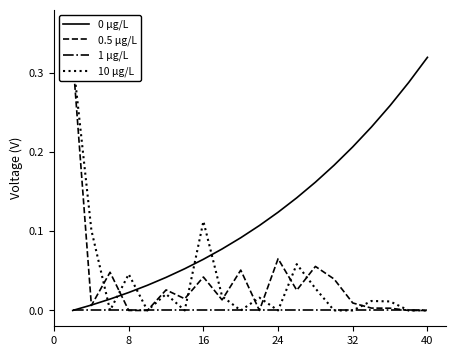

True or false: 0 μg/L and 1 μg/L cross at least once.

False